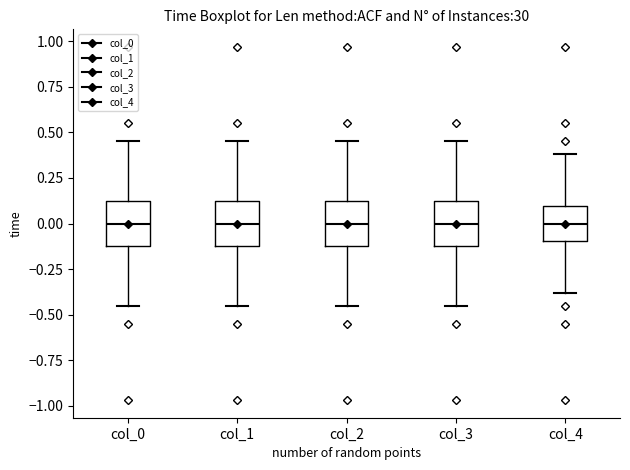

Reading left to right, read every box against the y-axis: the position of its median line, the range the box covers, and the ends of its whiskers. The values are not printed on the chart, so give them approximately, as read against the axis.

col_0: median 0.00, box -0.10 to 0.10, whiskers -0.45 to 0.45
col_1: median 0.00, box -0.10 to 0.10, whiskers -0.45 to 0.45
col_2: median 0.00, box -0.10 to 0.10, whiskers -0.45 to 0.45
col_3: median 0.00, box -0.10 to 0.10, whiskers -0.45 to 0.45
col_4: median 0.00, box -0.10 to 0.10, whiskers -0.40 to 0.40